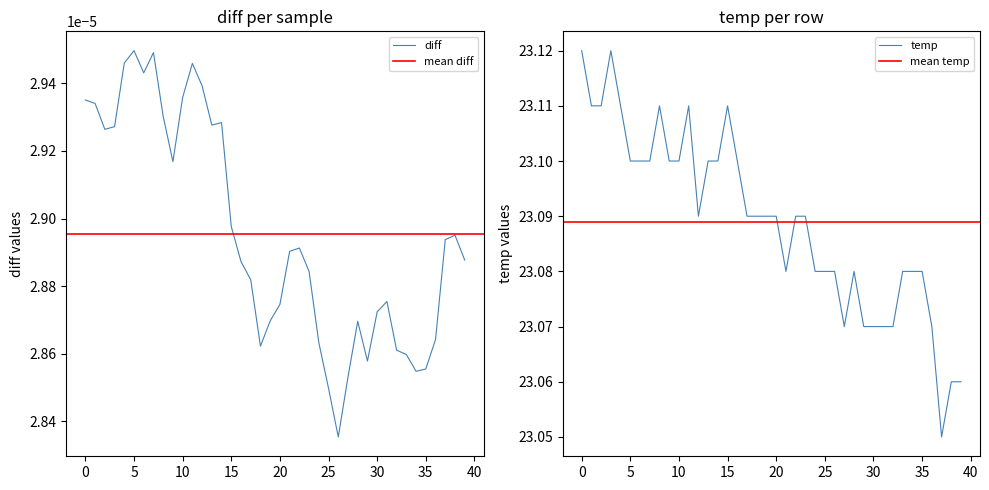

How many interior local valleys does the diff series have?

8